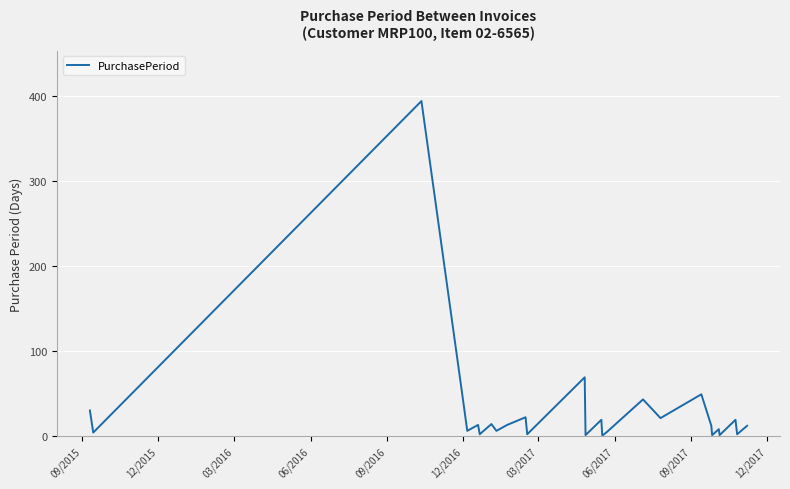

What is the greatest value displayed?

394